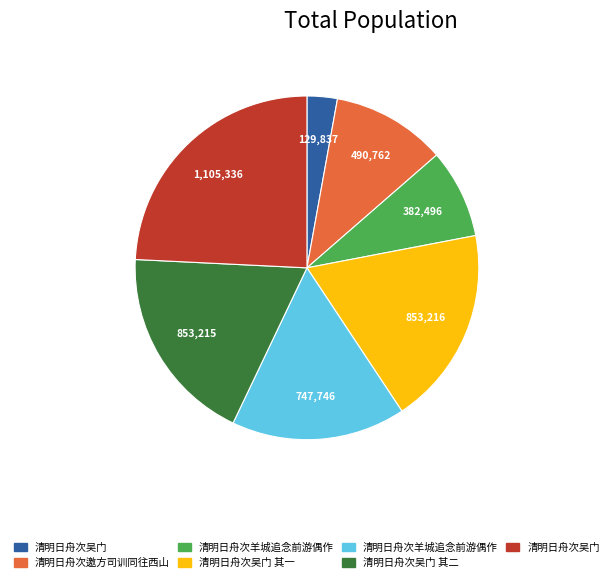

Is there any slice that represents more than half of the pie?

No